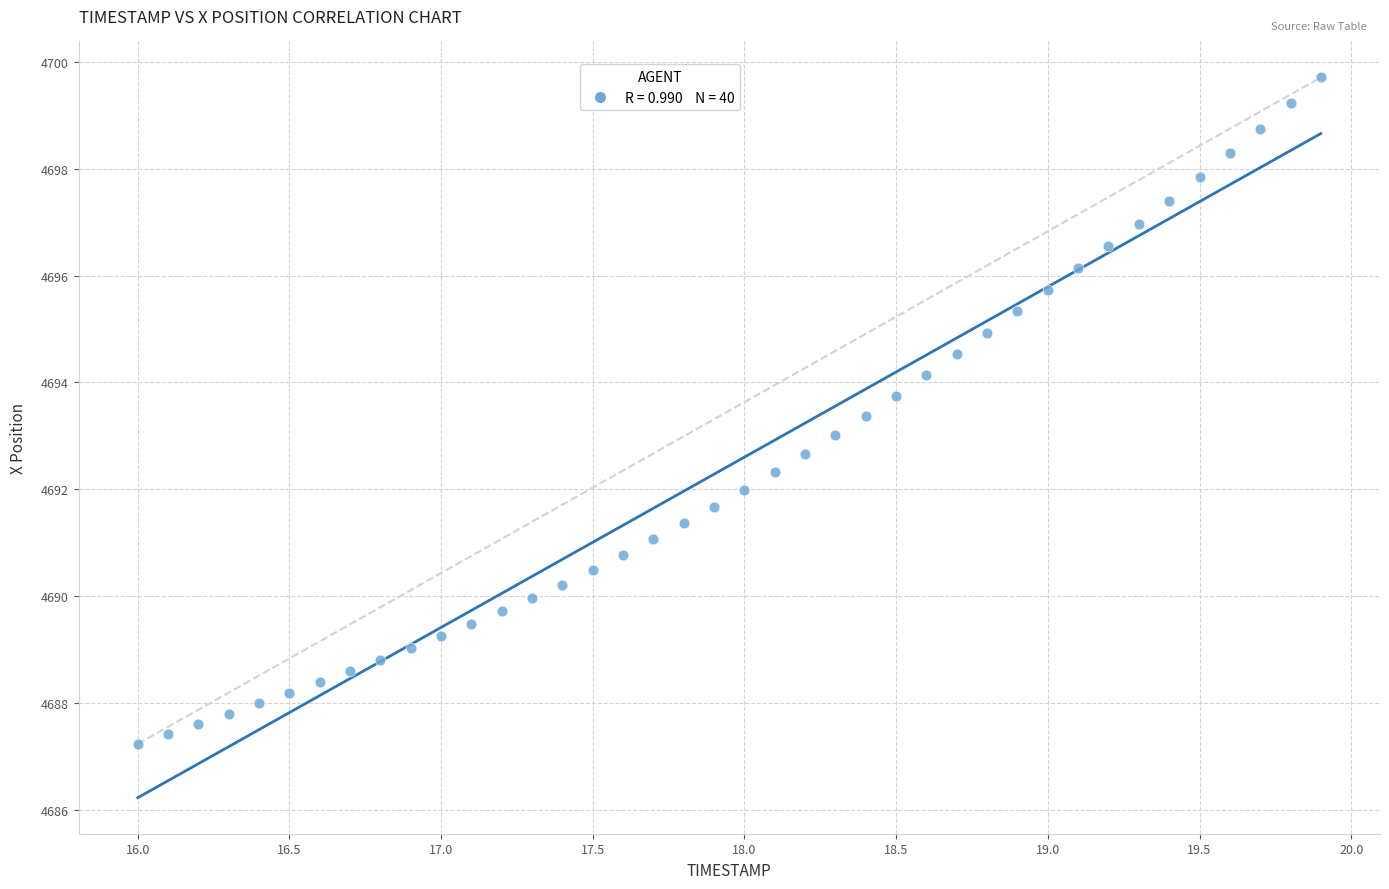

What is the range of Y values (max minus min)?

12.5